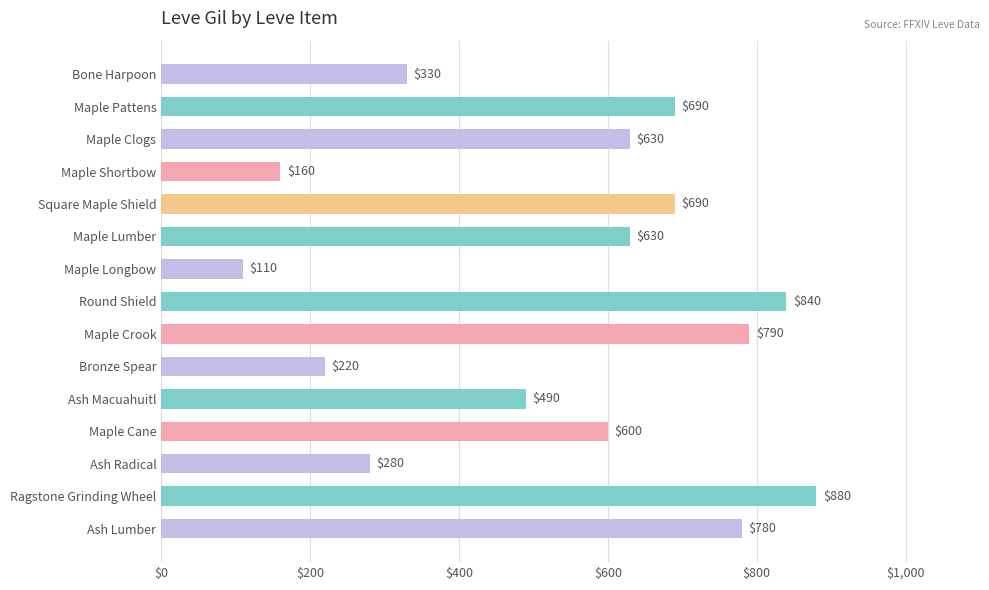

What is the label of the 15th bar from the top?

Ash Lumber